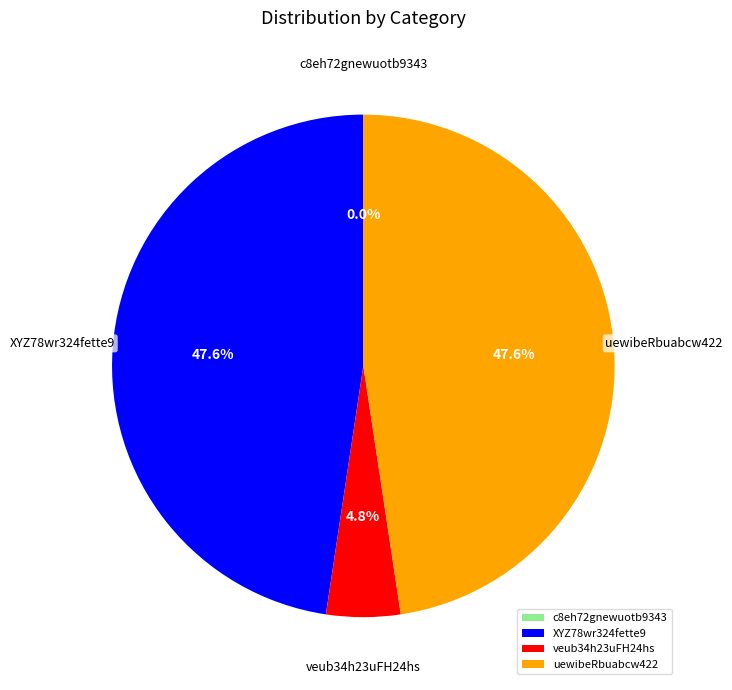

To the nearest percent, what is the difference between the largest and smallest slice percentages?

48%